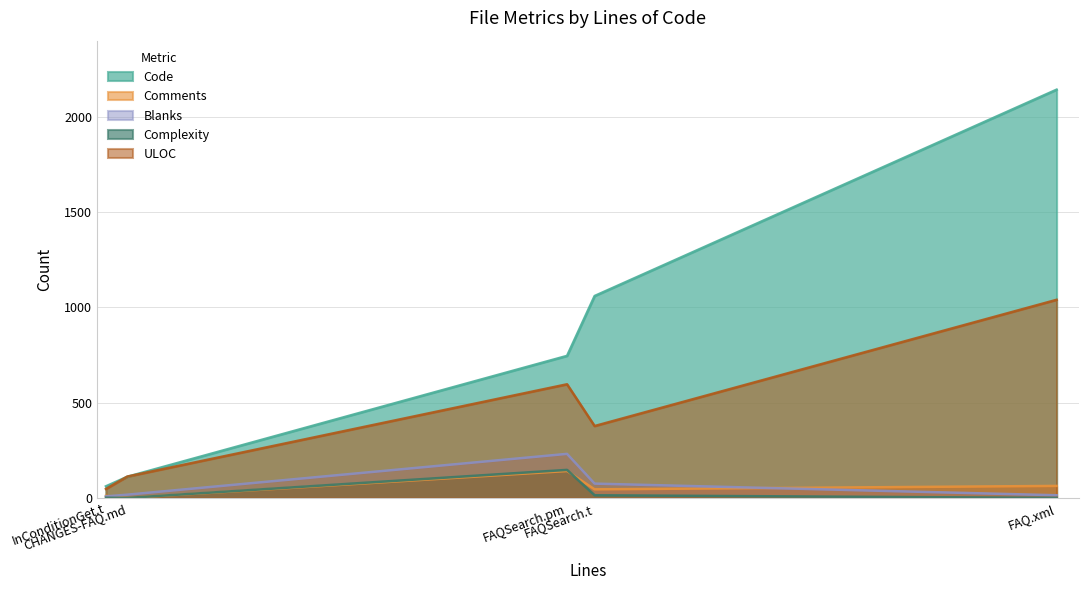

How many data points in Complexity are less than 1?

2